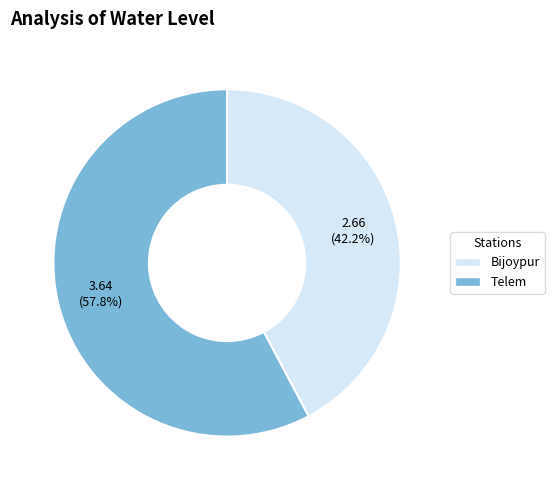

Which has a higher value, Telem or Bijoypur?

Telem